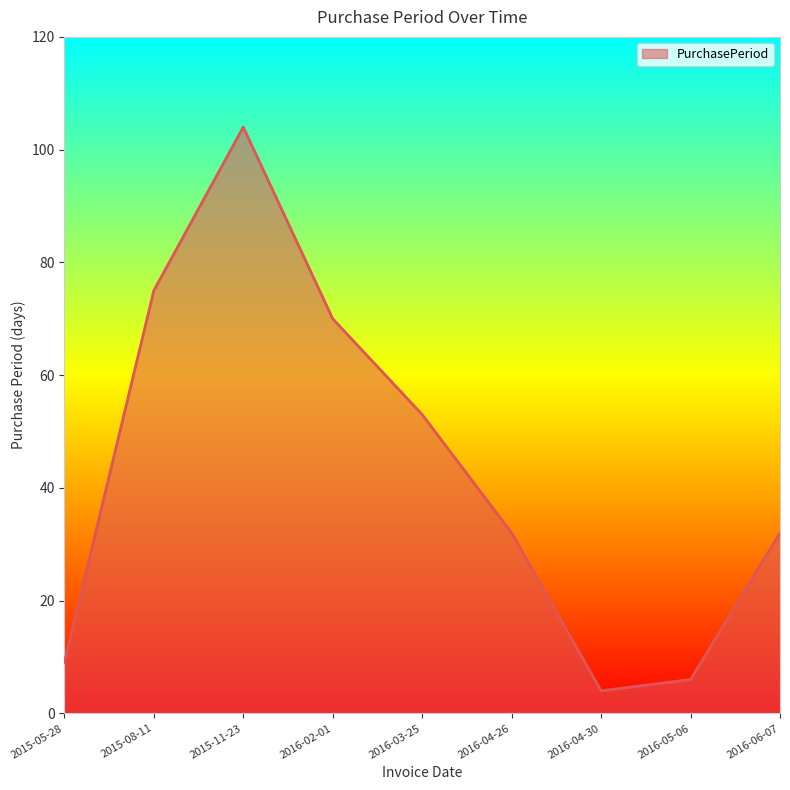

What is the change in value from 2016-02-01 to 2016-03-25?

-17